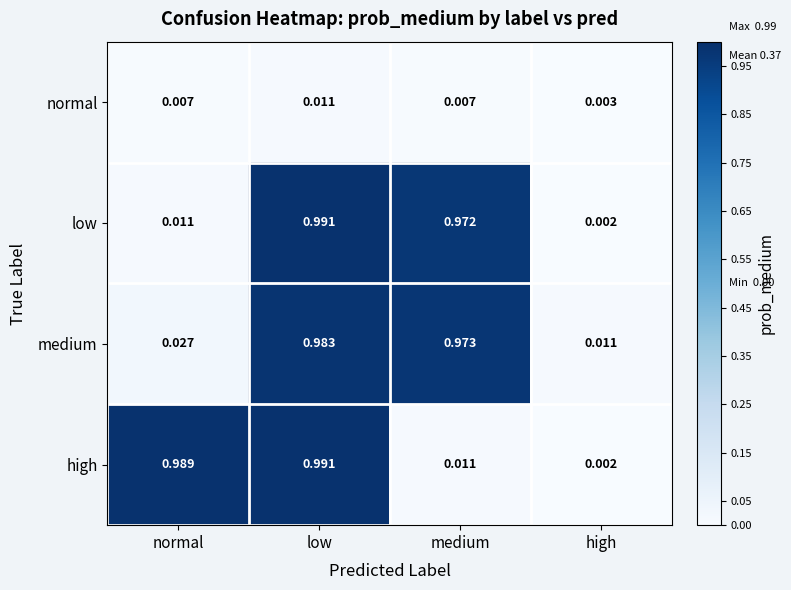

Between low and medium, which series saw the biggest shift?

high